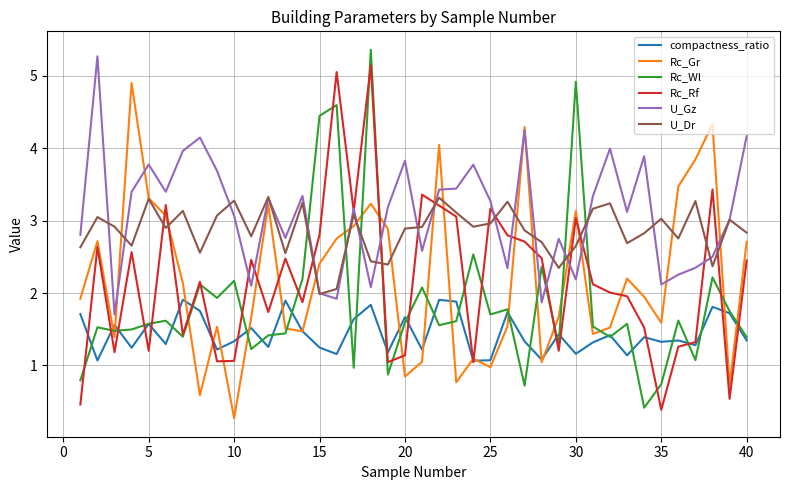

What is the smallest value displayed?

0.3